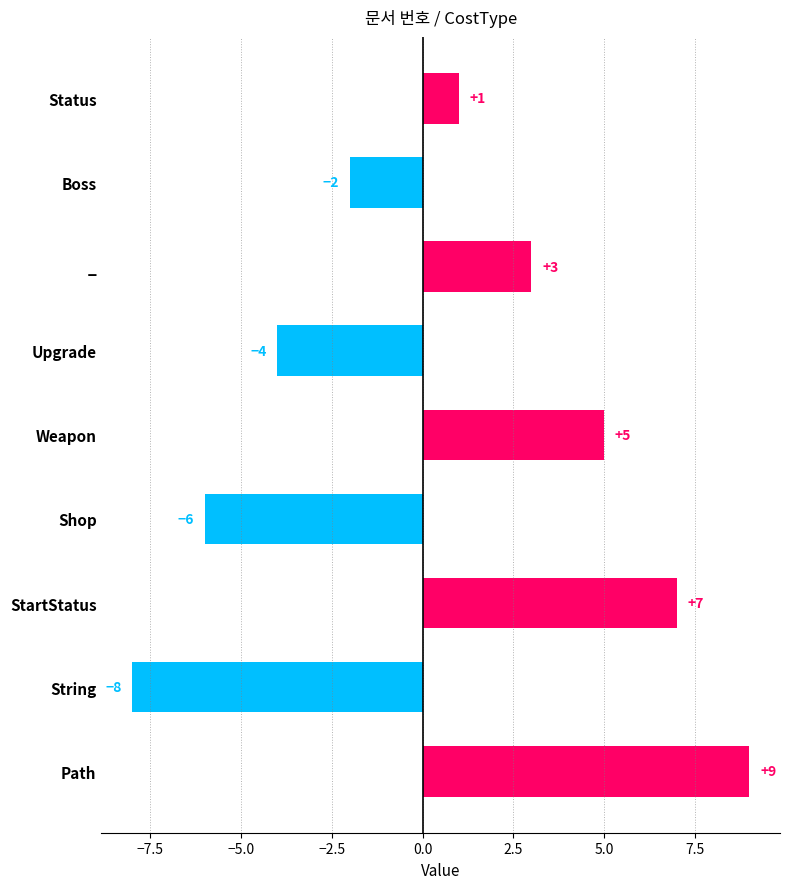

Does the chart contain any negative values?

Yes